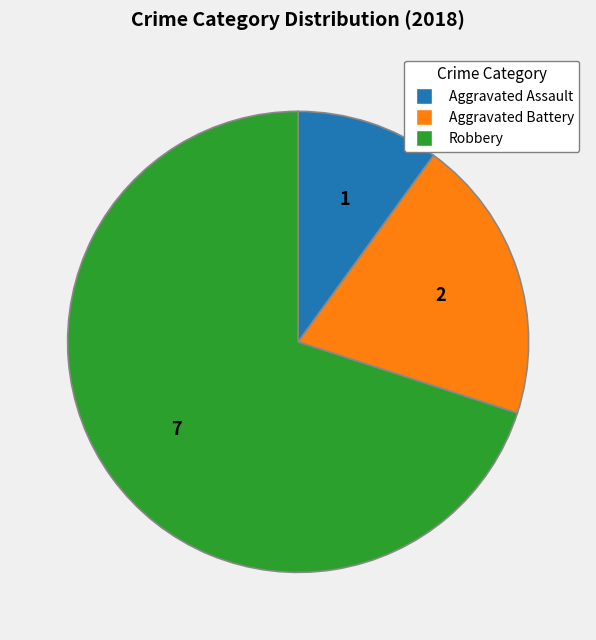

Approximately how many times larger is the value at Aggravated Assault compared to Aggravated Battery?

0.5